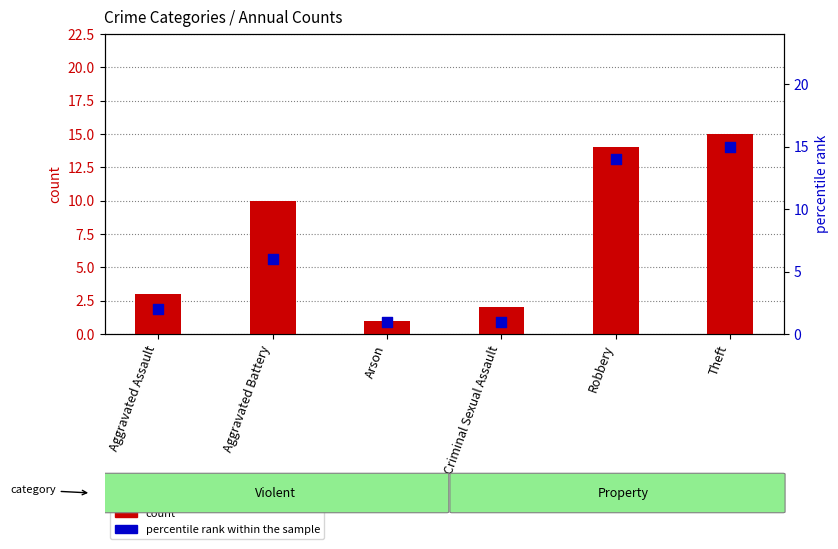

What is the total value across all series at Robbery?

28